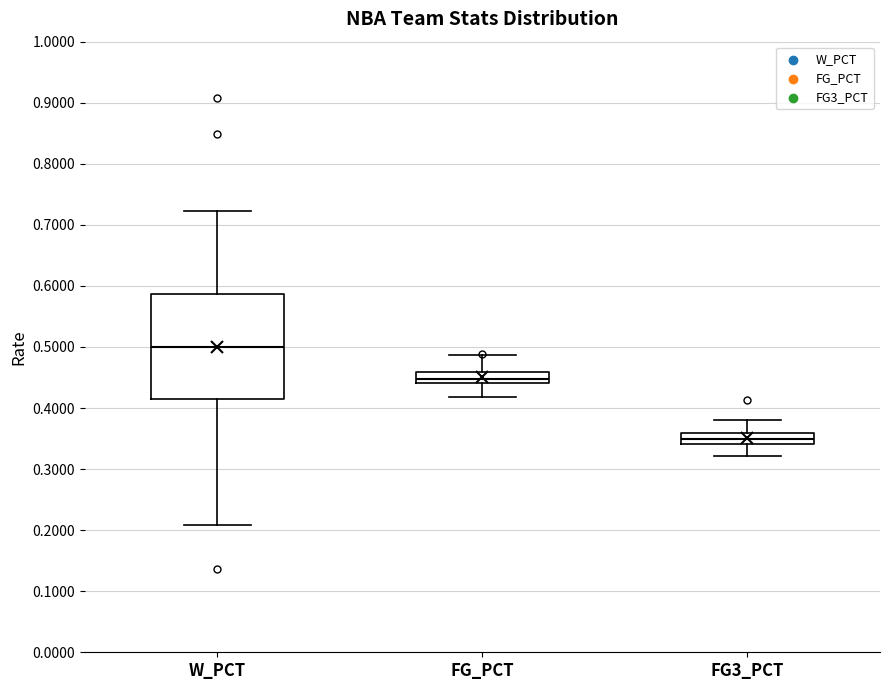

Which box has the highest median line?

W_PCT